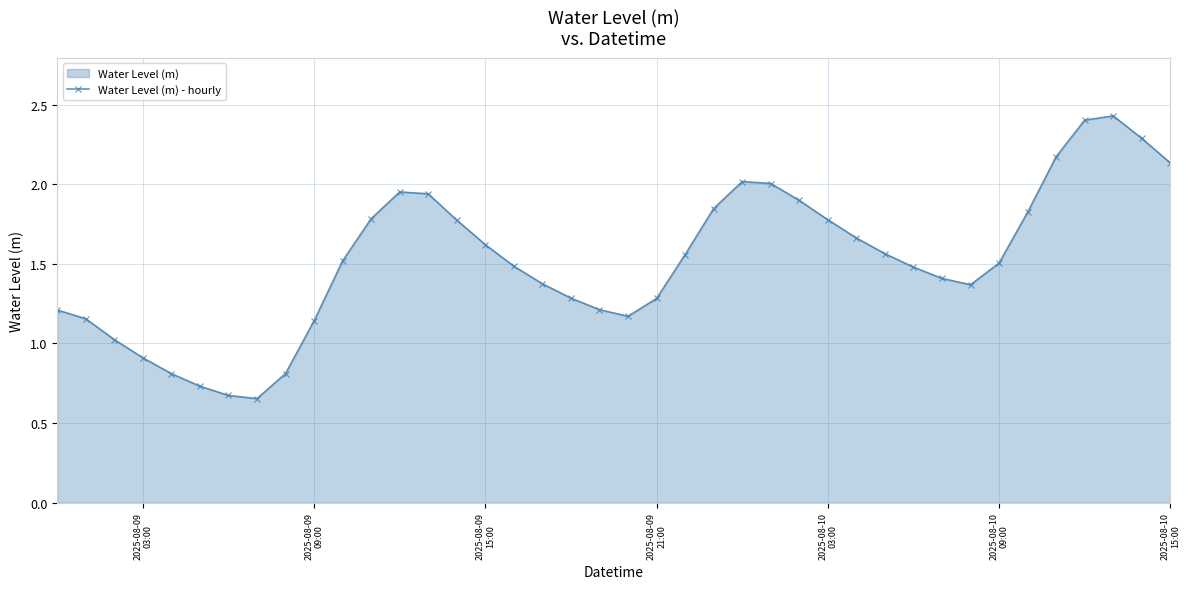

What is the value of the 9th point from the left?

0.8